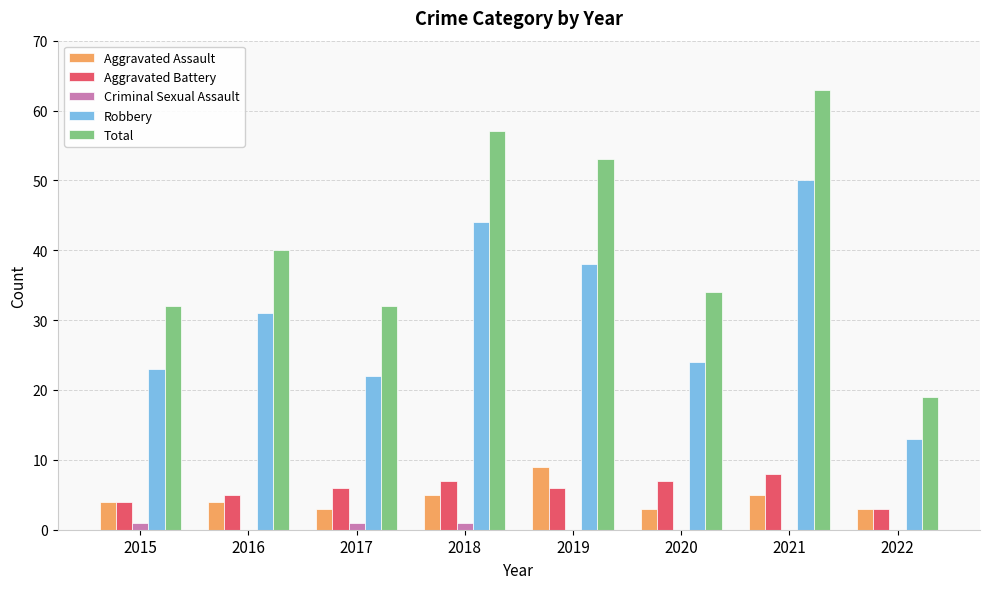

Count the number of data series in this chart.

5